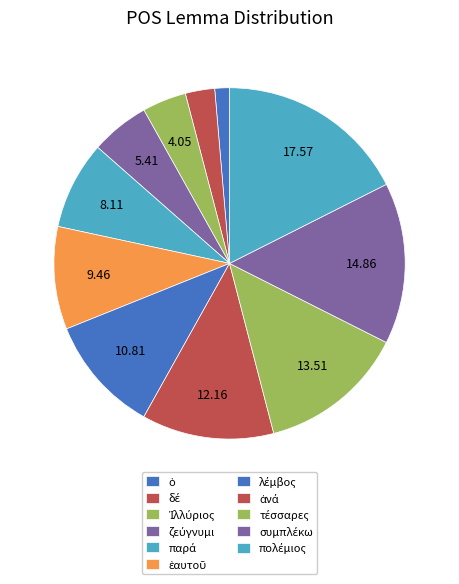

What is the change in value from ὁ to συμπλέκω?

+10